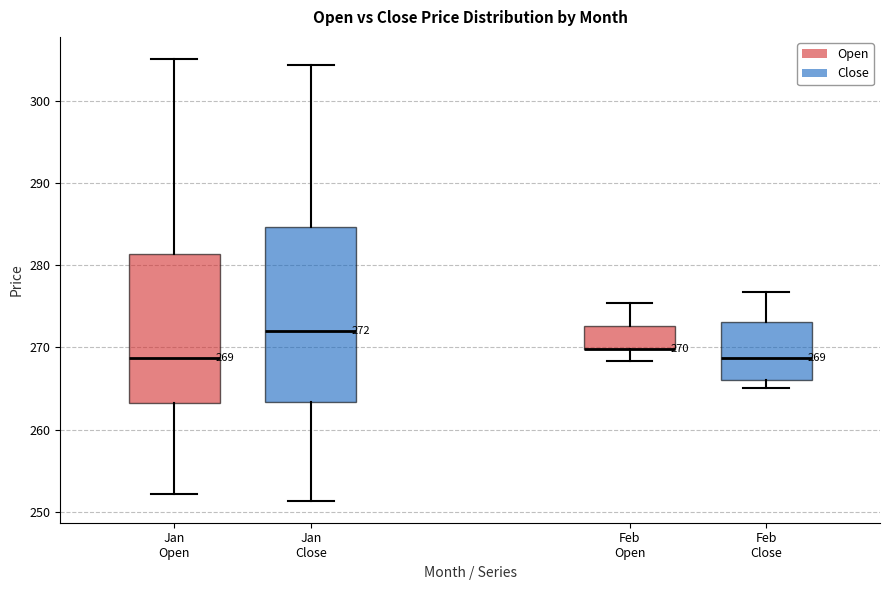

Which box is the tallest, from its lower edge to its upper edge?

Jan Close